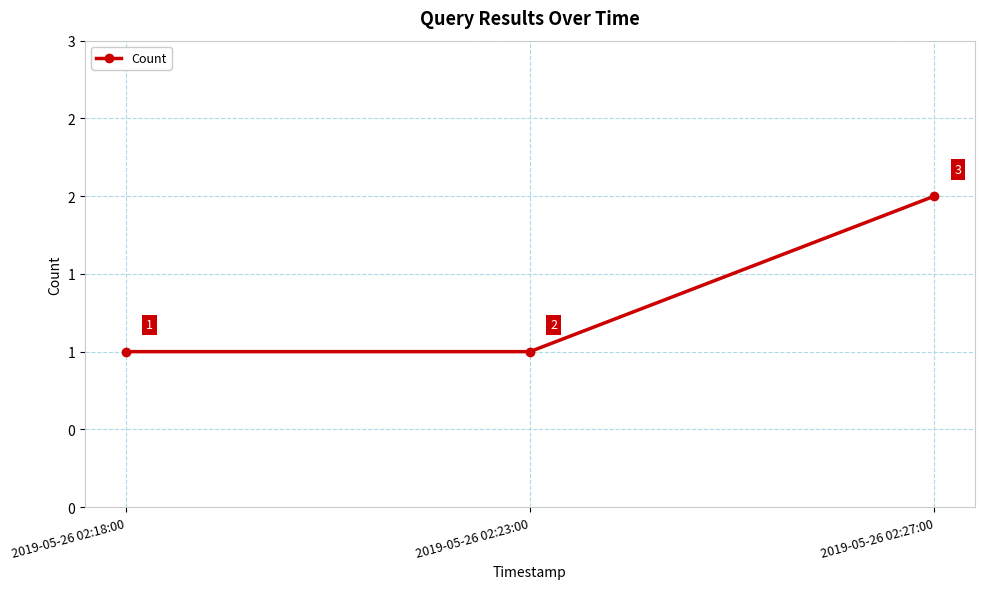

List the labels in order of value, largest first.

2019-05-26 02:27:00, 2019-05-26 02:18:00, 2019-05-26 02:23:00